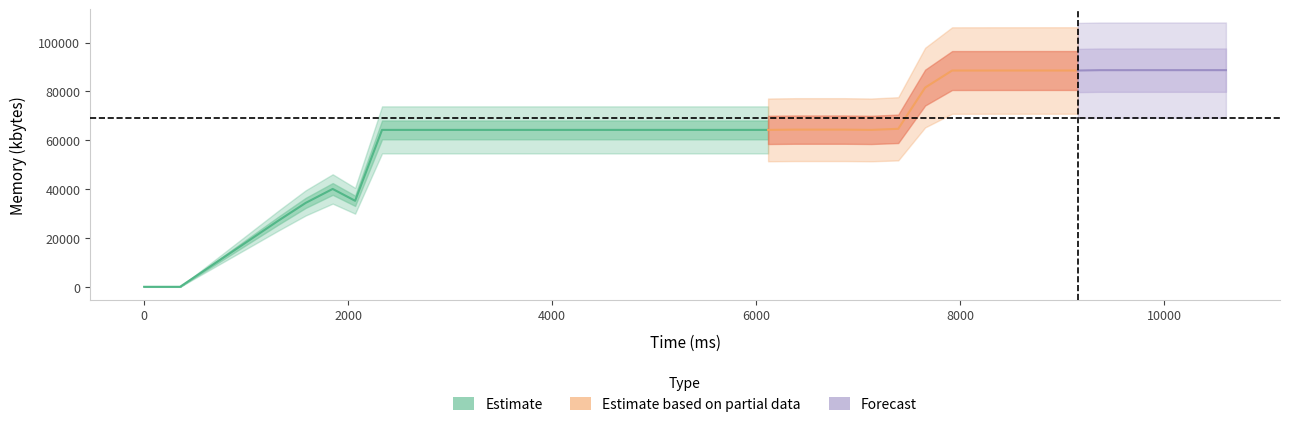

How many categories are shown in the chart?

40